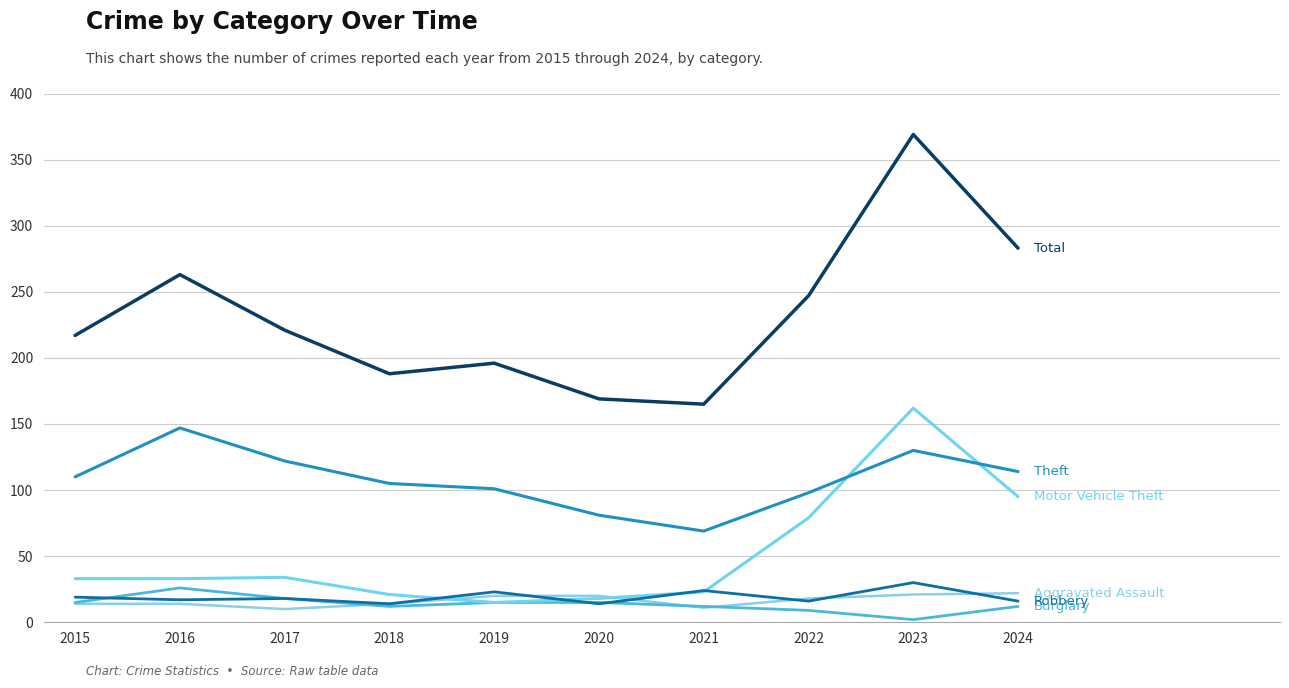

What is the spread (max minus min) of values at 2020?

155